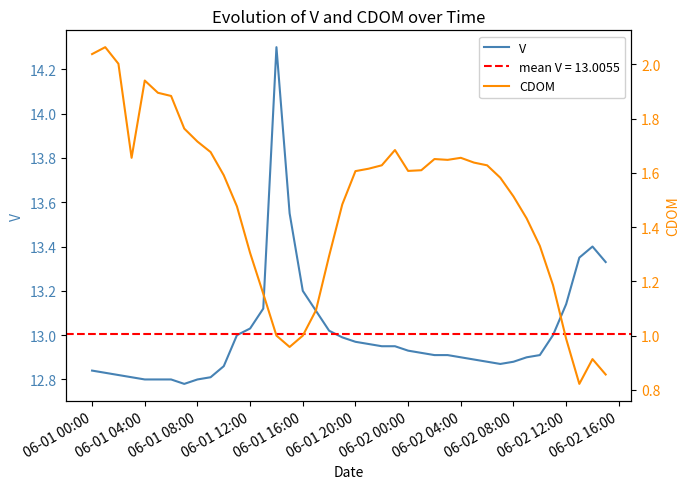

How many interior local peaks does the CDOM series have?

6